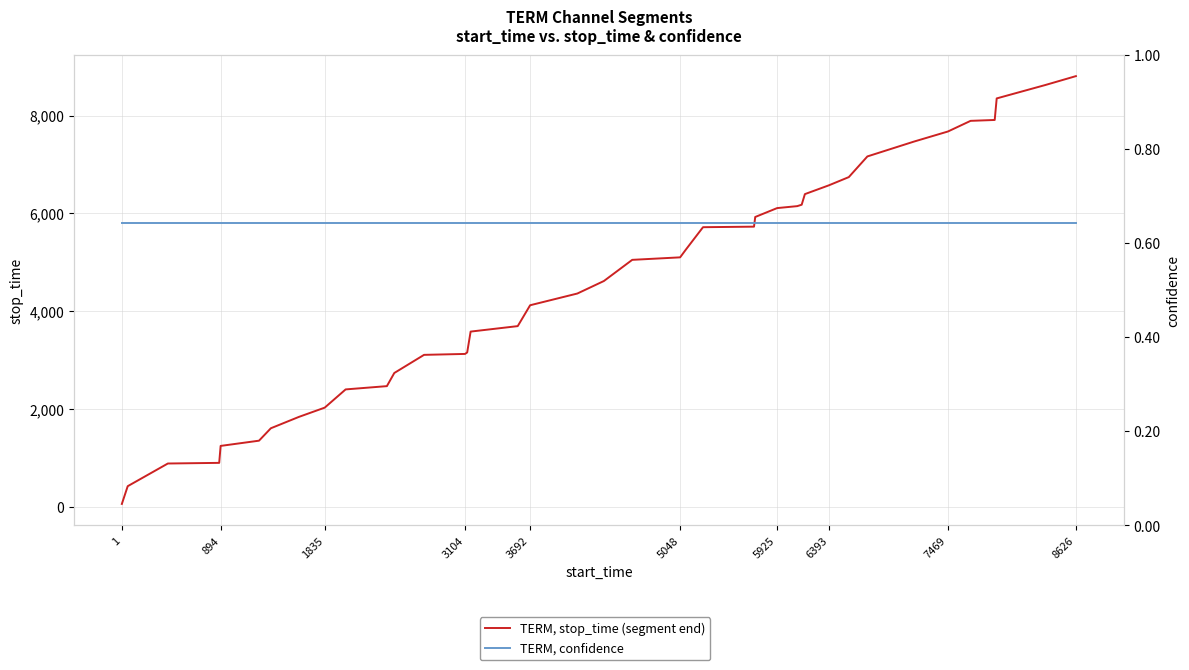

True or false: TERM, stop_time (segment end) and TERM, confidence intersect in this chart.

False